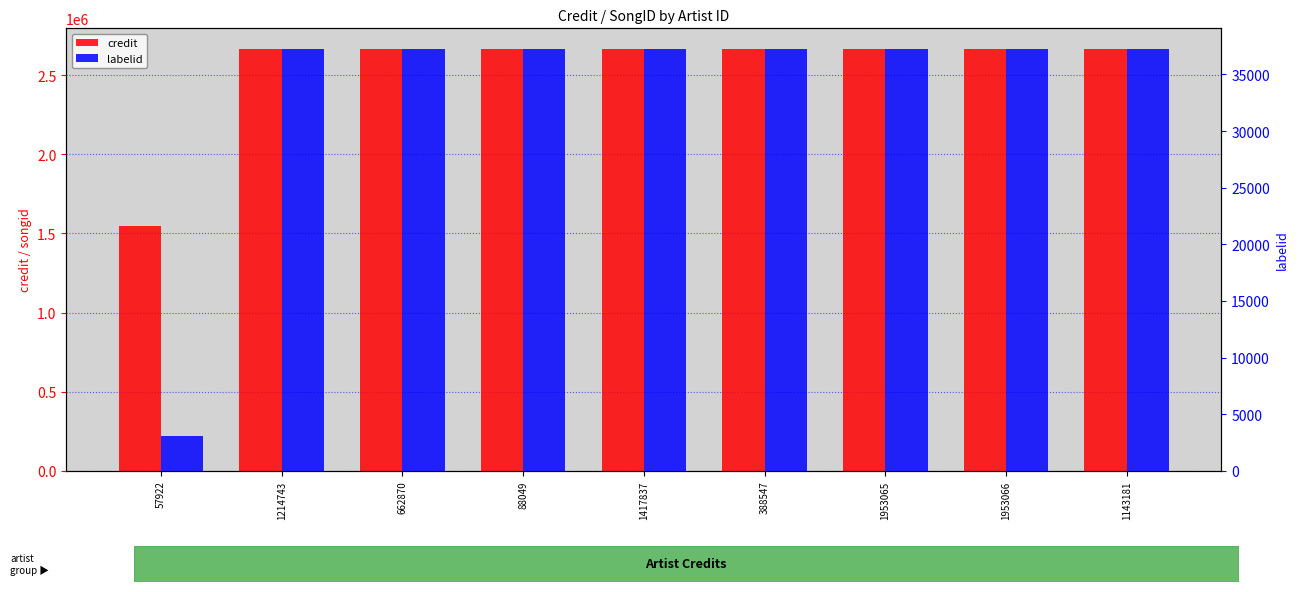

What are all the series names shown in the legend?

credit, labelid